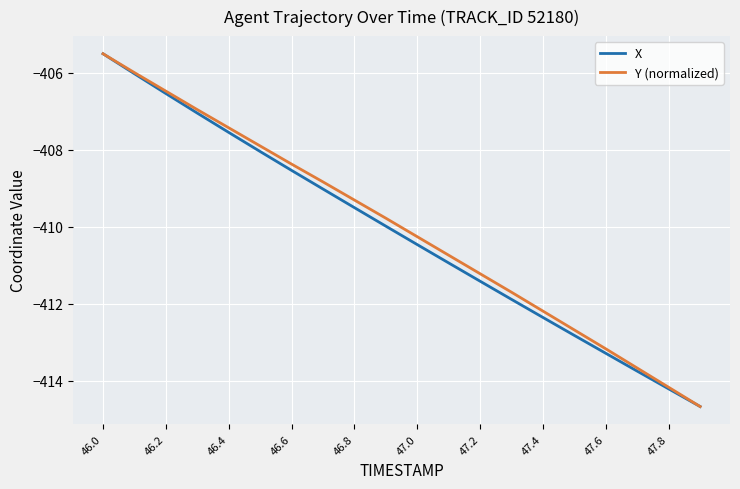

What is the minimum value shown in the chart?

-414.7